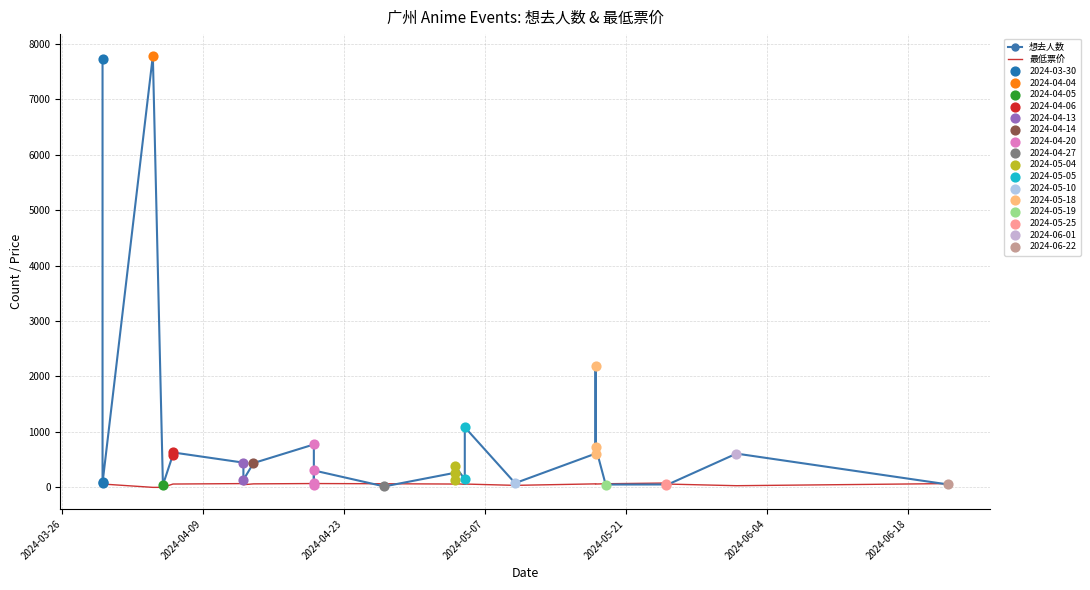

Which series has the widest spread of Y values?

想去人数